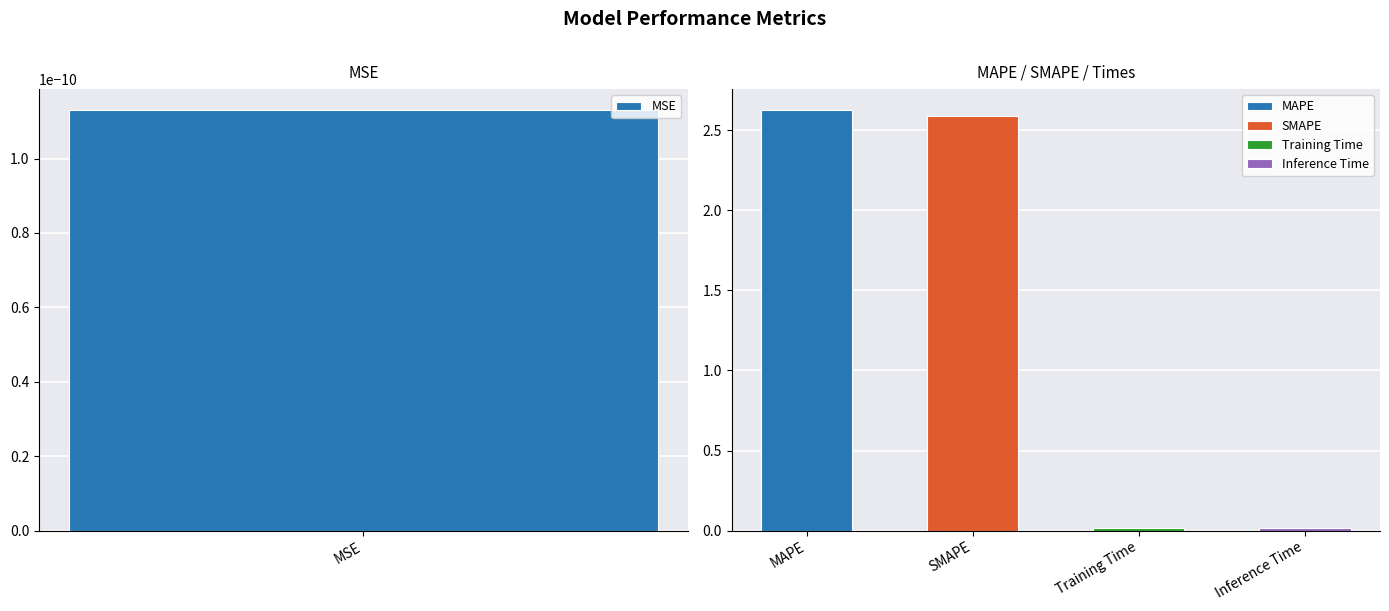

Is it true that the value at Training Time is 0.0?

False